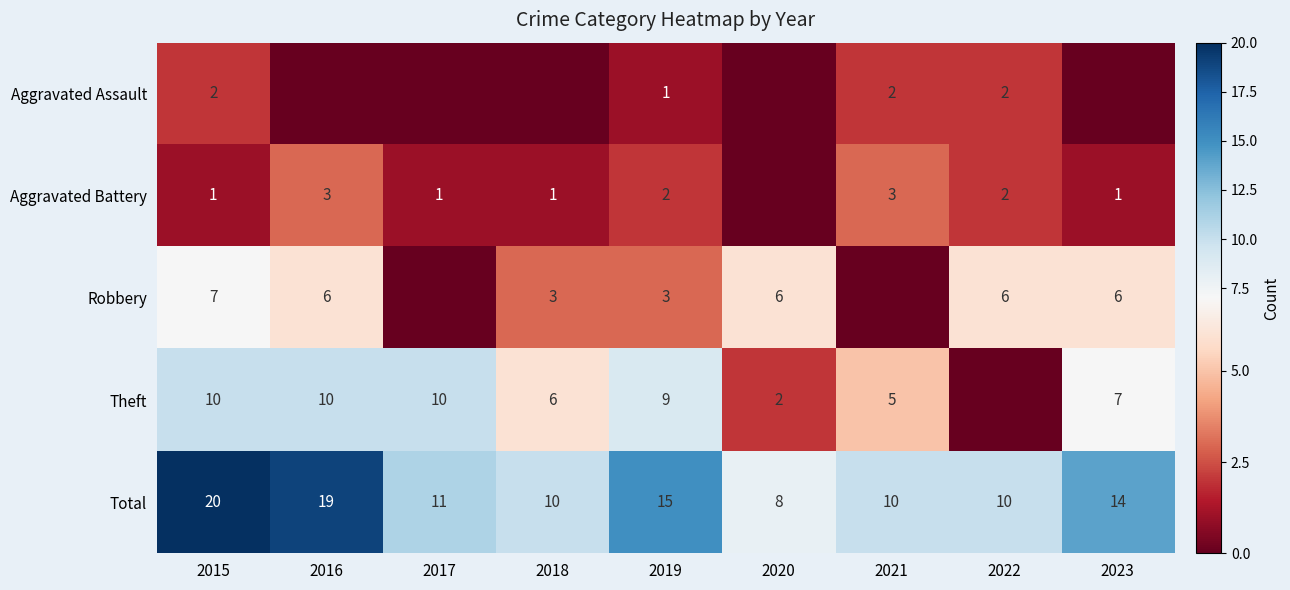

At 2015, list the series in order from smallest to largest.

Aggravated Battery, Aggravated Assault, Robbery, Theft, Total